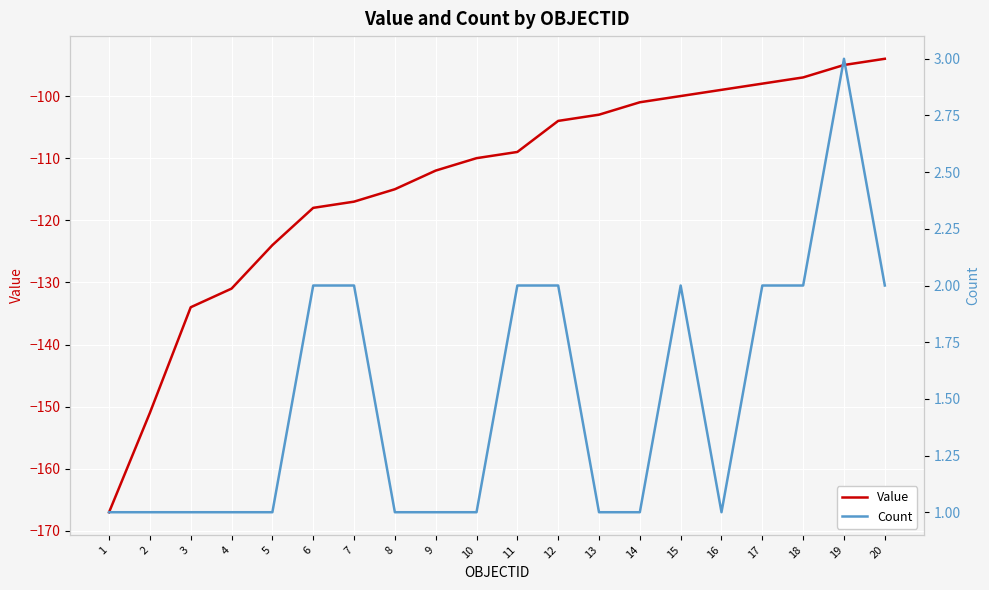

Reading right to left, extract all data points from this chart.

Value: 20=-94	19=-95	18=-97	17=-98	16=-99	15=-100	14=-101	13=-103	12=-104	11=-109	10=-110	9=-112	8=-115	7=-117	6=-118	5=-124	4=-131	3=-134	2=-151	1=-167
Count: 20=2	19=3	18=2	17=2	16=1	15=2	14=1	13=1	12=2	11=2	10=1	9=1	8=1	7=2	6=2	5=1	4=1	3=1	2=1	1=1